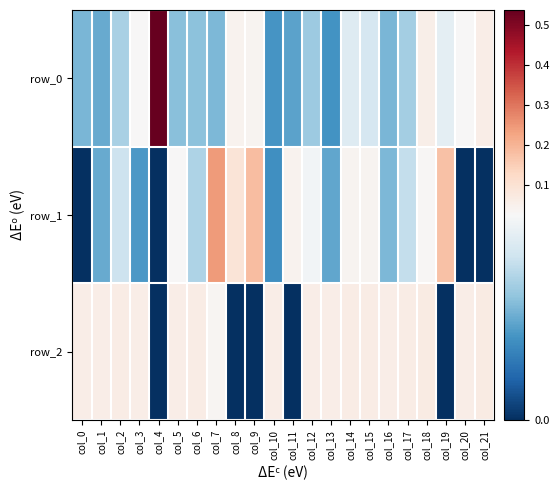

What is the sum of all row_0 values?

1.0